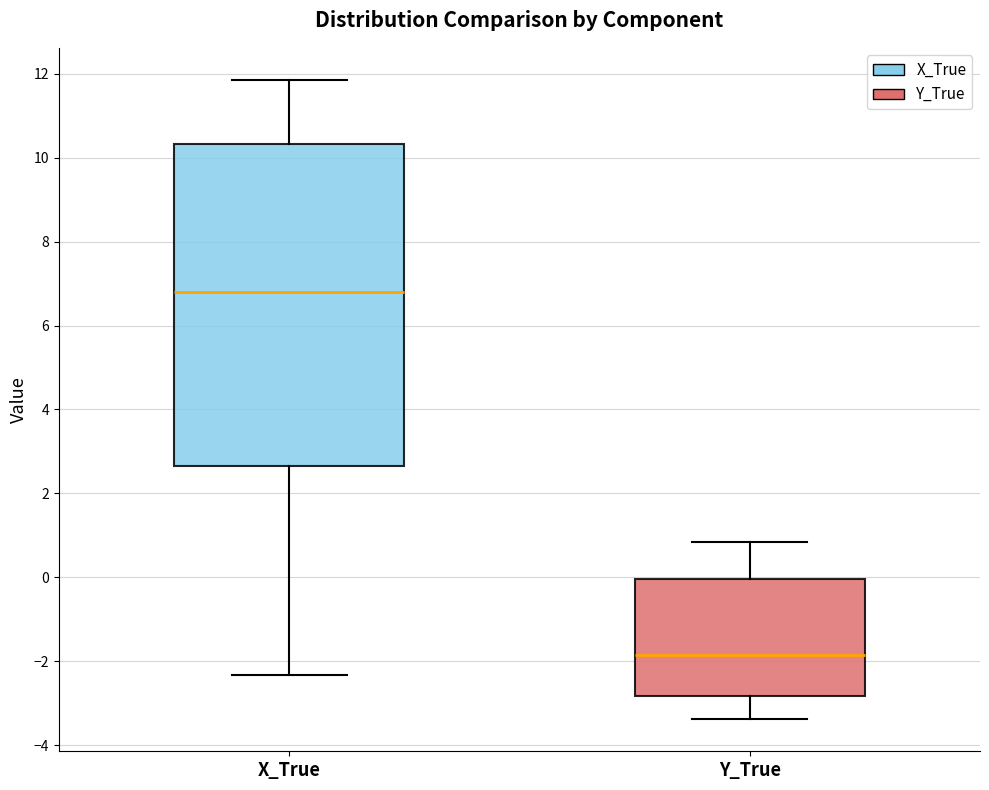

Where does the lower whisker of the box for Y_True end on the y-axis? The values are not printed on the chart, so give them approximately, as read against the axis.

-3.4